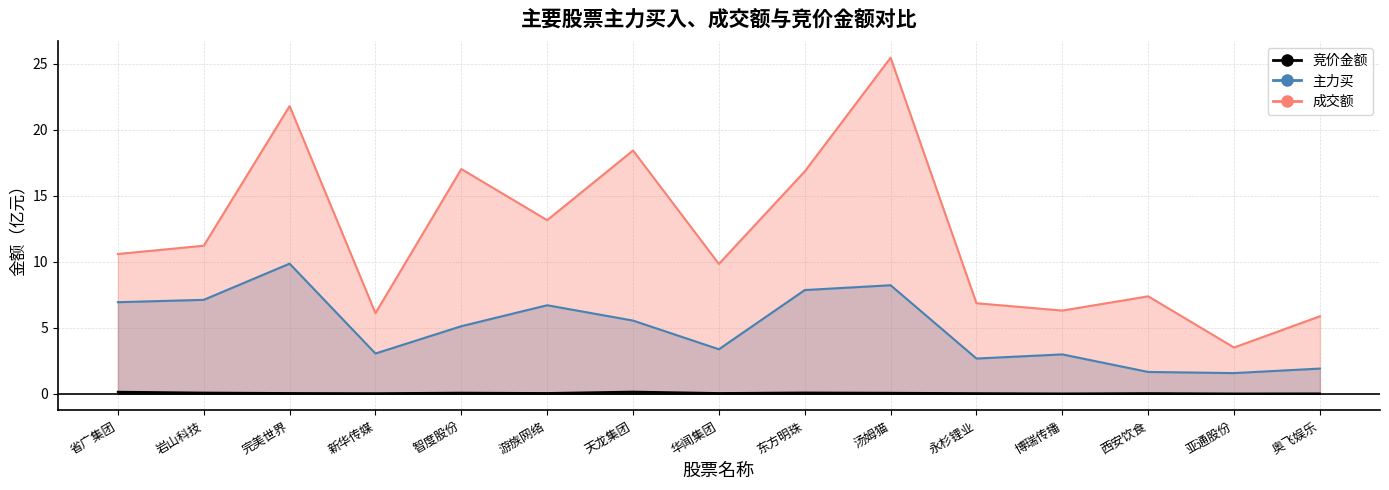

True or false: 成交额 has a value of 31.8 at 完美世界.

False